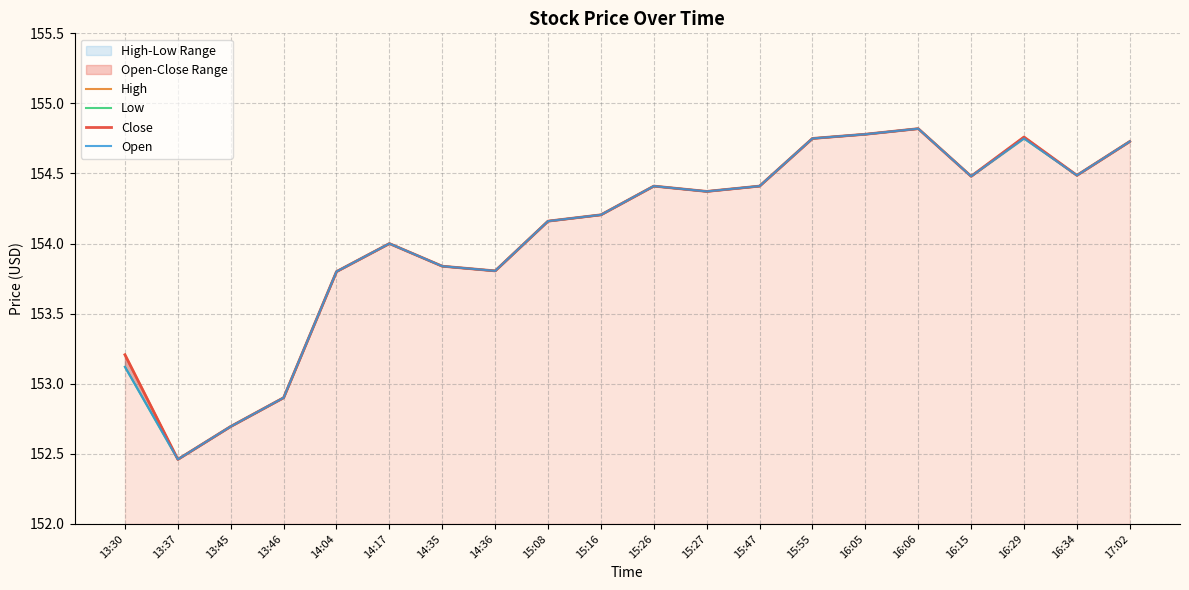

What is the sum of the Low values at 13:37 and 13:30?

305.6